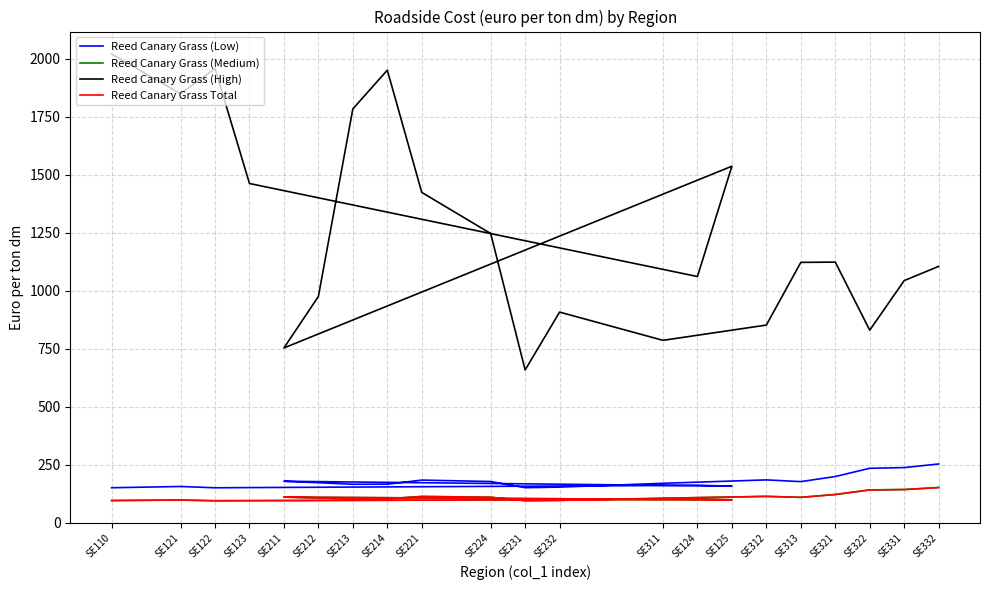

True or false: Reed Canary Grass (Low) has more than 0 points higher than both neighbors.

True